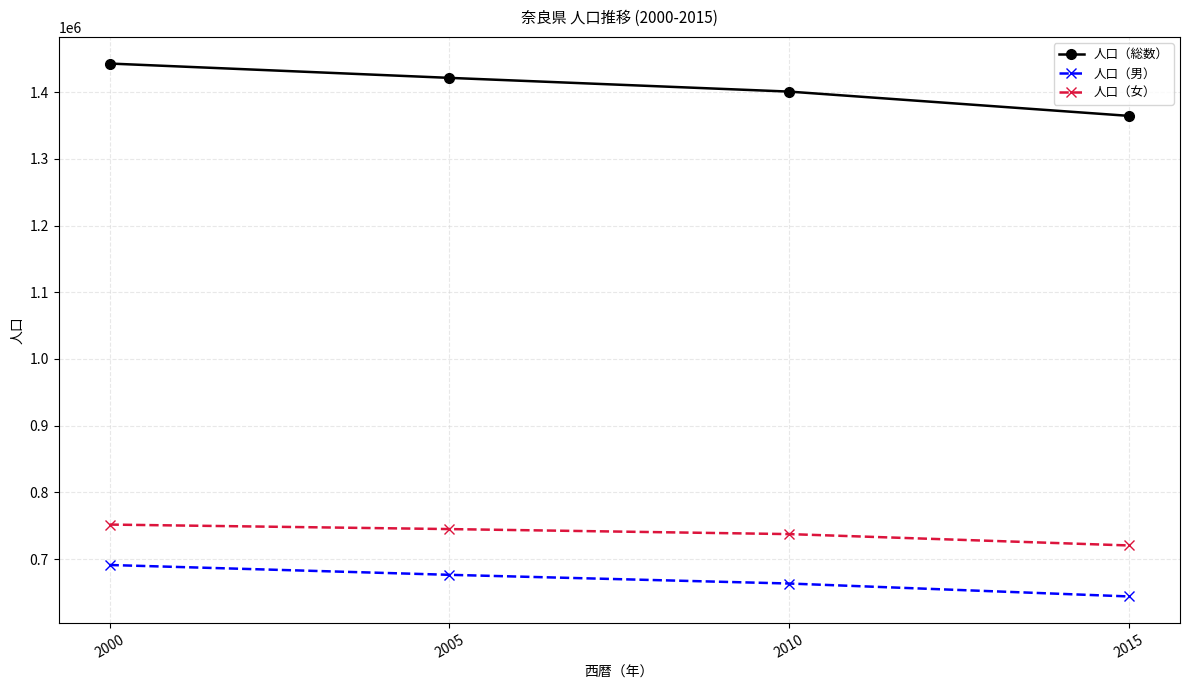

Where is 人口（女） nearest to the value 736033?

2010